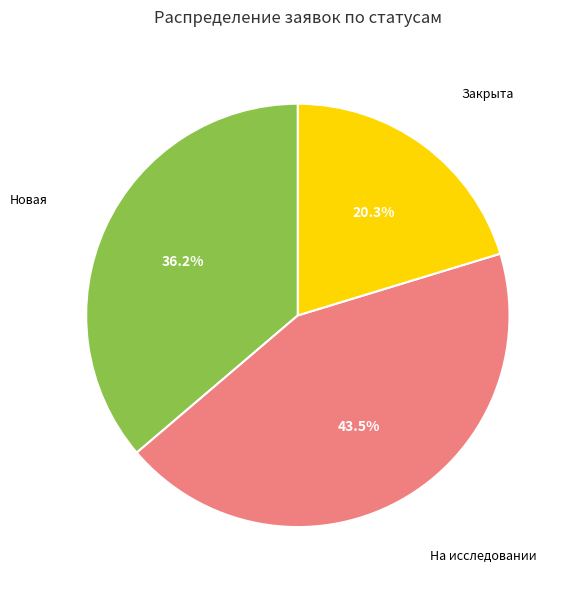

Is there a majority slice in this chart?

No